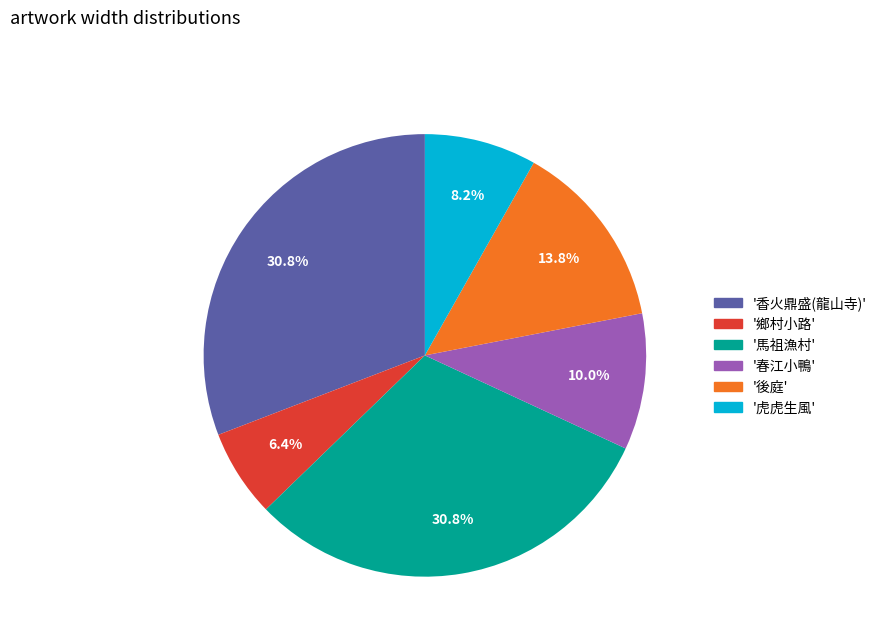

Is there any slice that represents more than half of the pie?

No